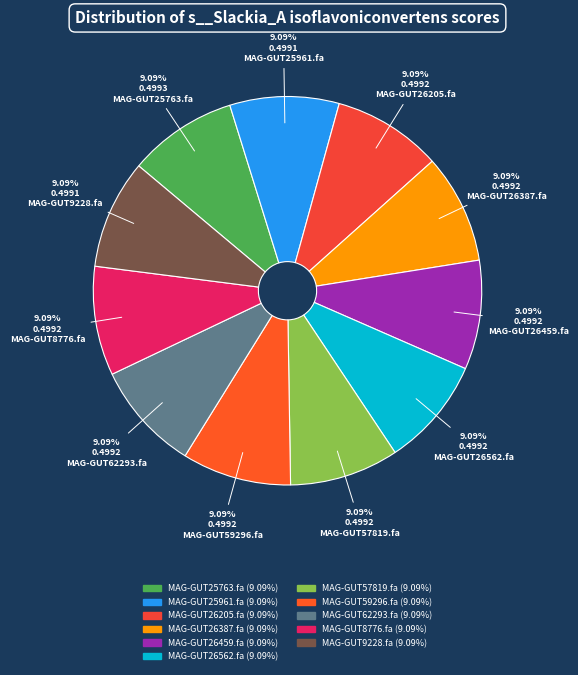

To the nearest percent, what is the combined percentage of MAG-GUT9228.fa and MAG-GUT26387.fa?

18%